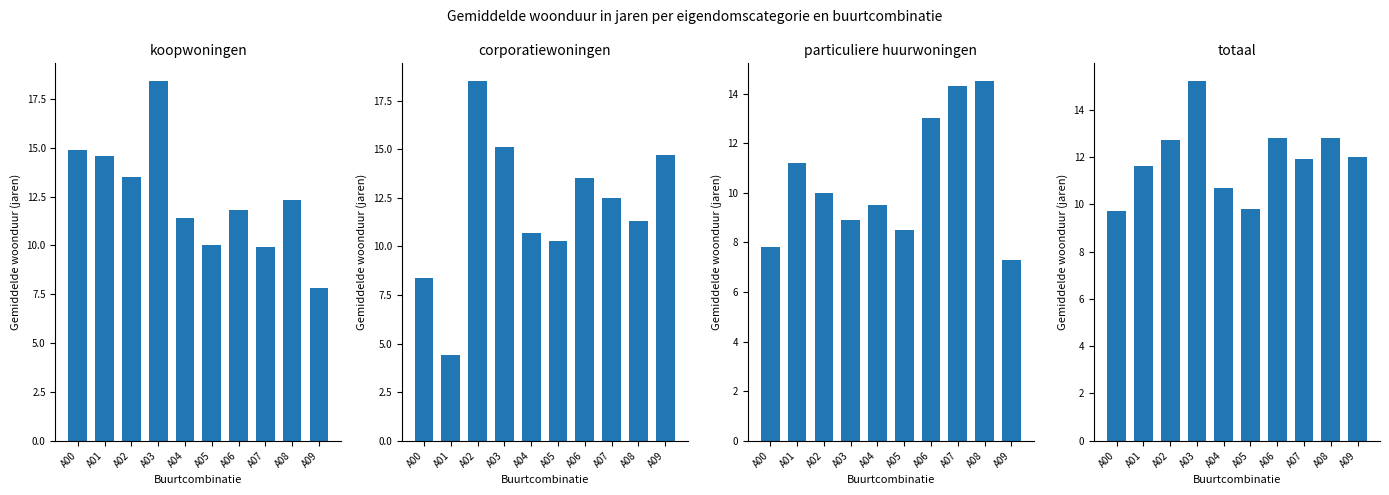

Does the chart contain any negative values?

No